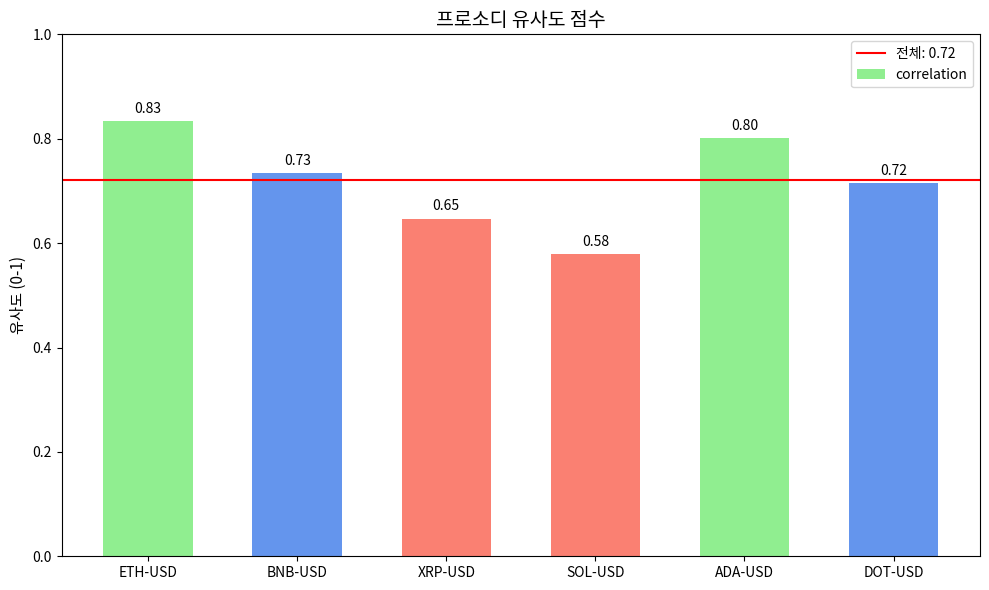

At which category does the chart reach its minimum across all series?

SOL-USD